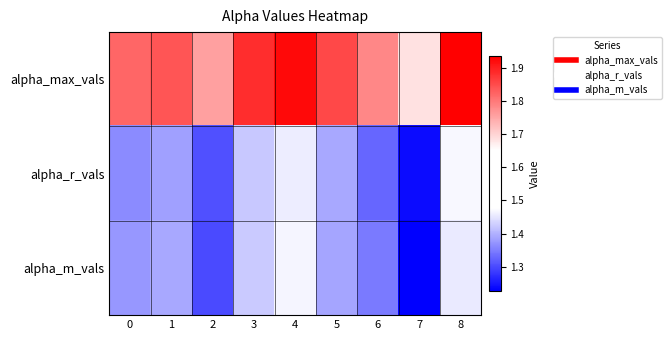

Reading left to right, list all the values displayed in this chart.

alpha_max_vals: 0=1.8	1=1.8	2=1.8	3=1.9	4=1.9	5=1.9	6=1.8	7=1.7	8=1.9
alpha_r_vals: 0=1.4	1=1.4	2=1.3	3=1.4	4=1.5	5=1.4	6=1.3	7=1.2	8=1.5
alpha_m_vals: 0=1.4	1=1.4	2=1.3	3=1.4	4=1.5	5=1.4	6=1.3	7=1.2	8=1.5